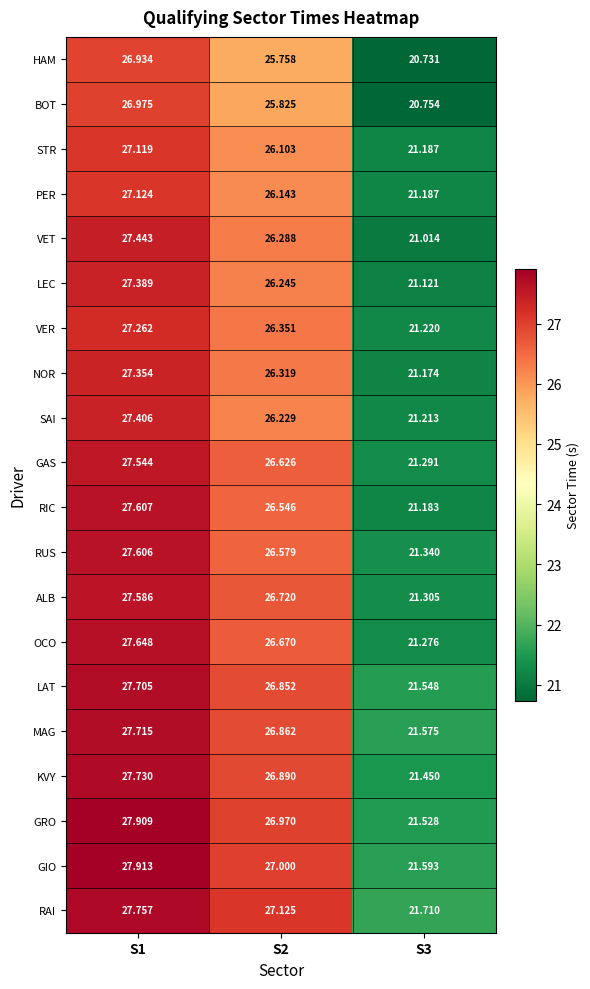

Rank the series at S2 from highest to lowest value.

RAI, GIO, GRO, KVY, MAG, LAT, ALB, OCO, GAS, RUS, RIC, VER, NOR, VET, LEC, SAI, PER, STR, BOT, HAM